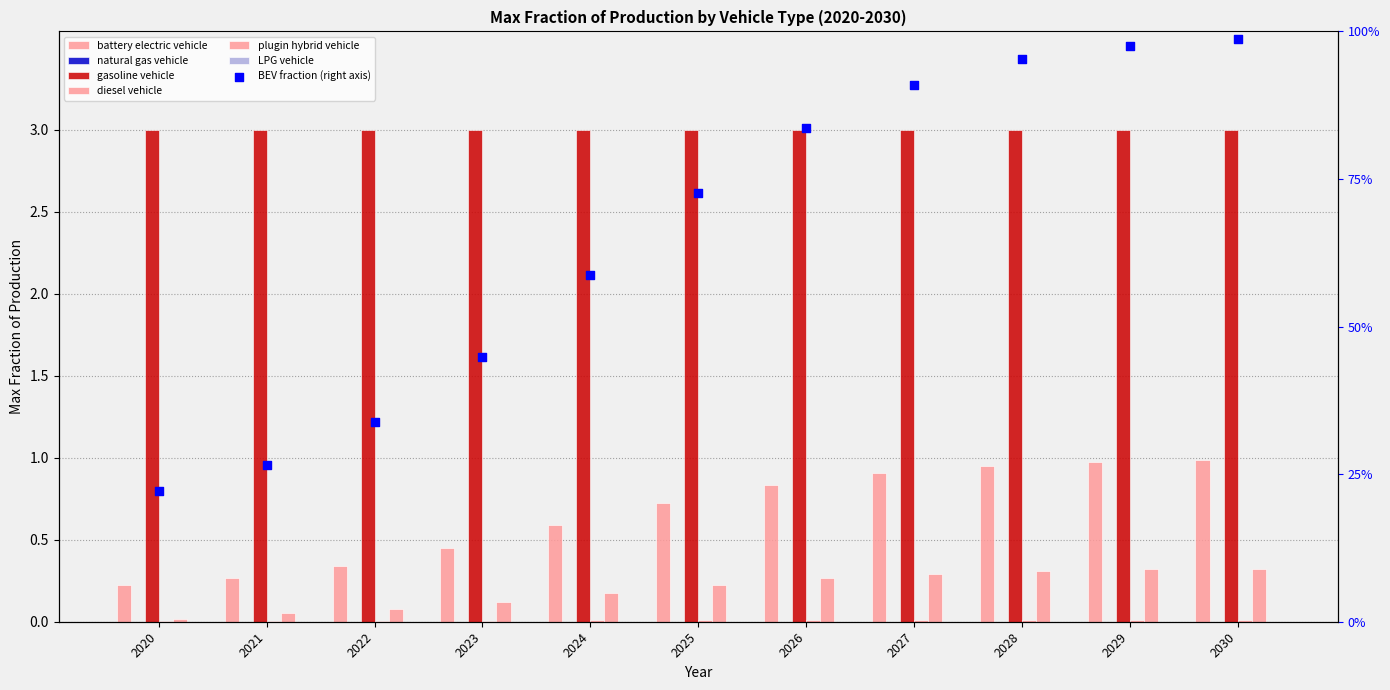

At which category is the sum across all series the highest?

2030